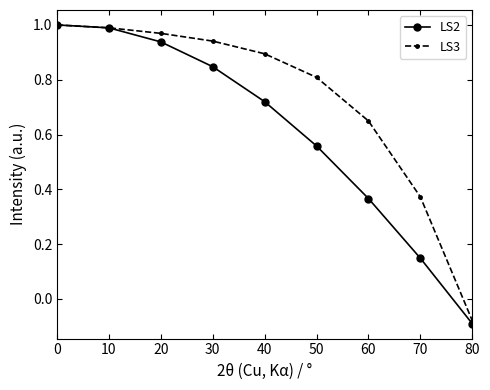

True or false: LS2 has more than 0 points higher than both neighbors.

False